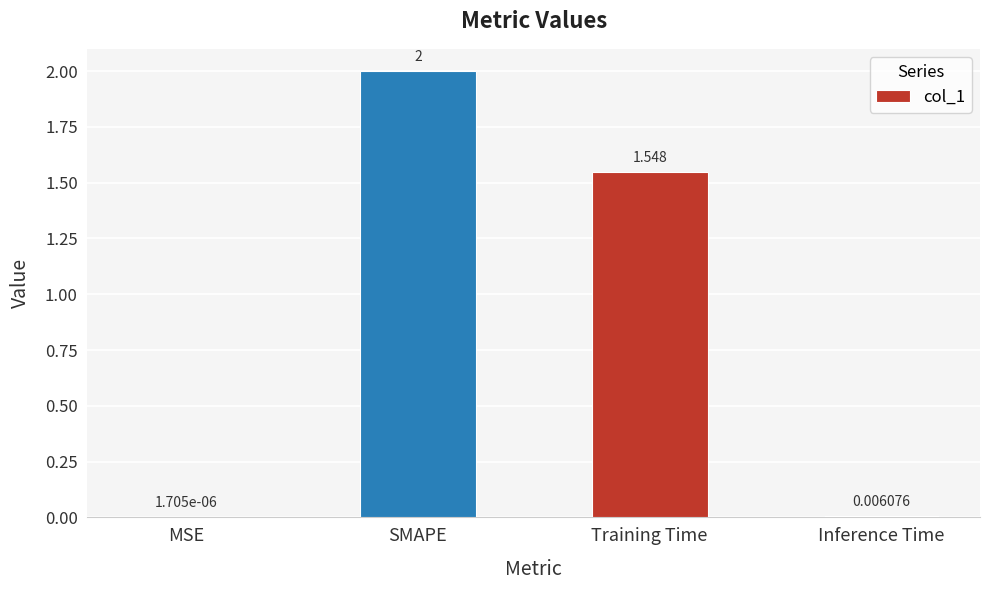

What is the approximate value at SMAPE?

2.0